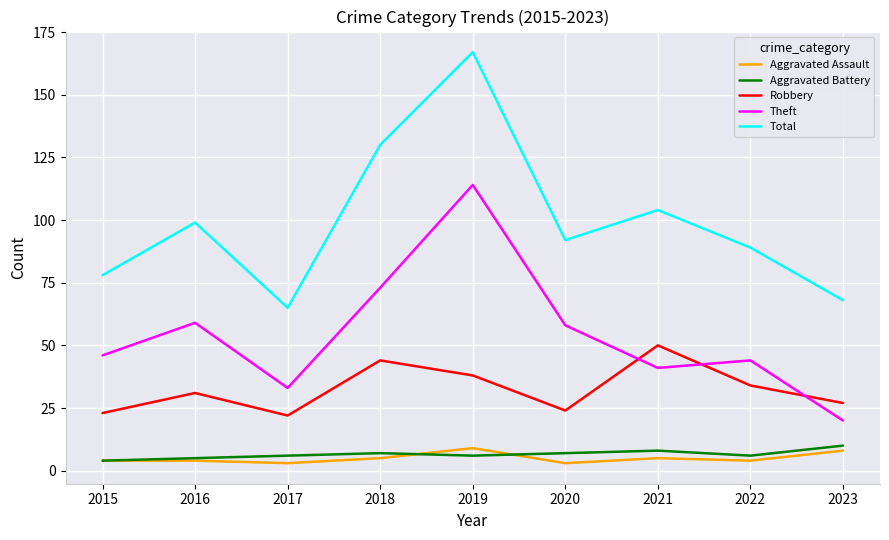

The value of Robbery at 2020 is 43. True or false?

False